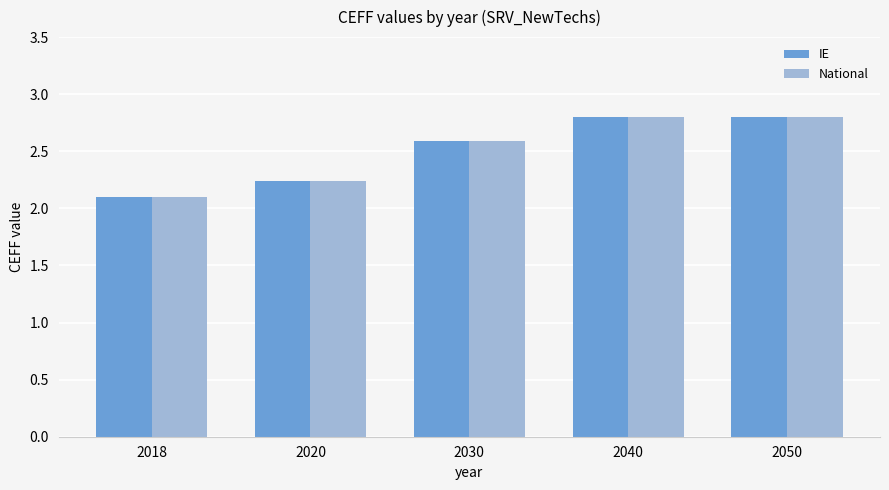

What is the sum of the IE values at 2030 and 2018?

4.7